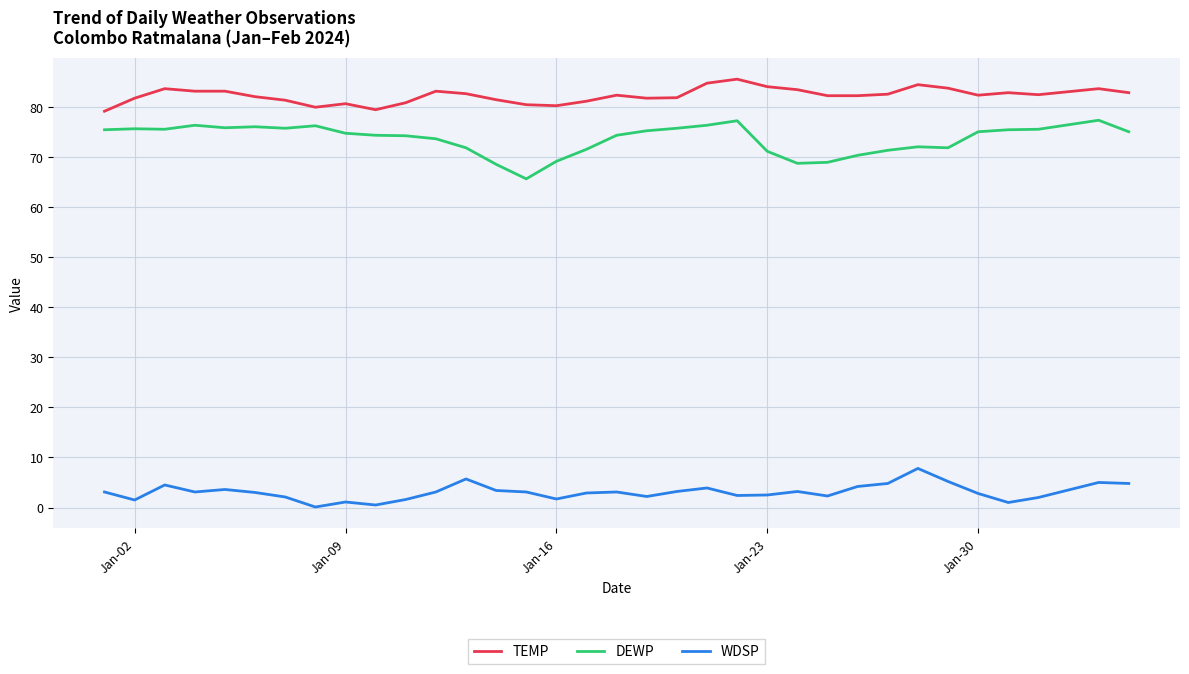

True or false: WDSP has more than 2 interior local peaks.

True